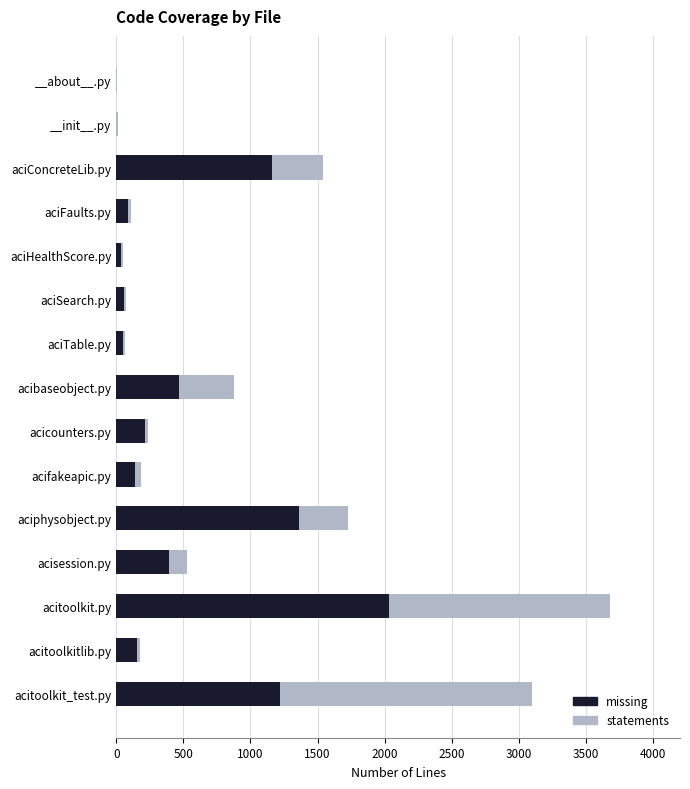

Is the value of statements at acisession.py greater than the value of missing at acitoolkit.py?

No